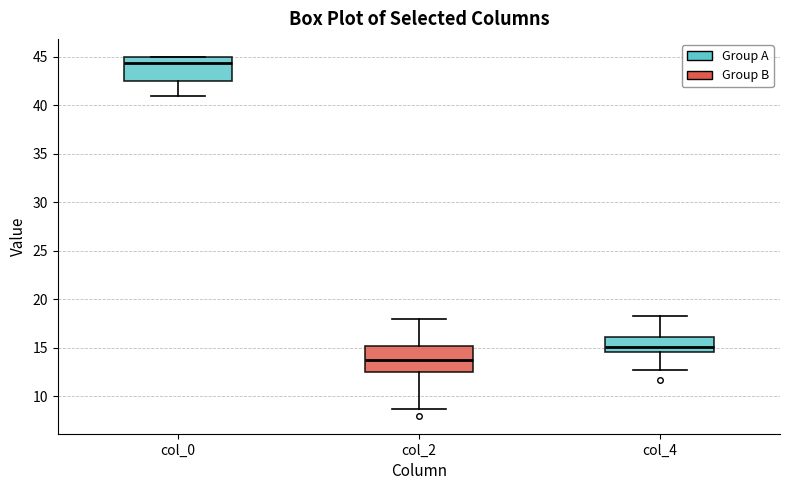

Where does the median line of the box for col_0 sit on the y-axis? The values are not printed on the chart, so give them approximately, as read against the axis.

44.5